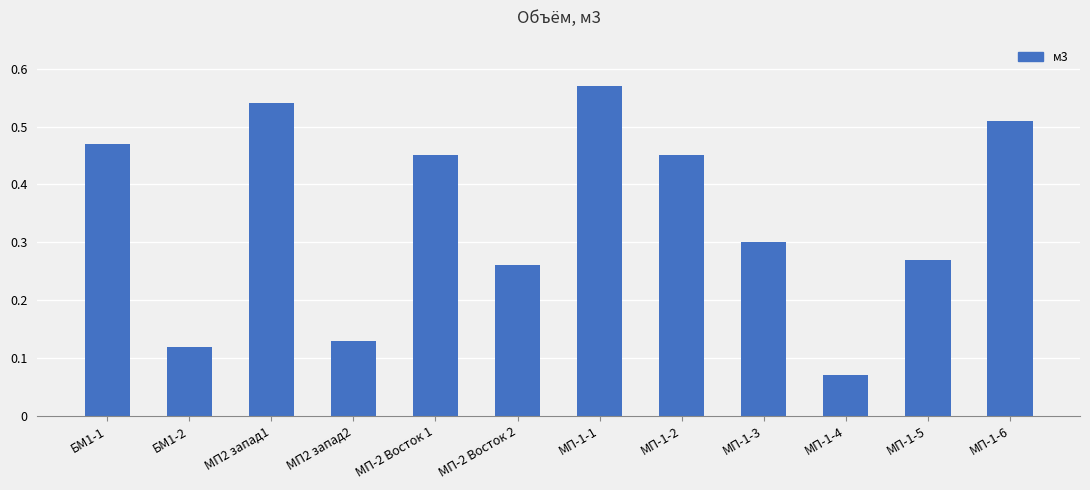

What is the sum of all values?

4.1